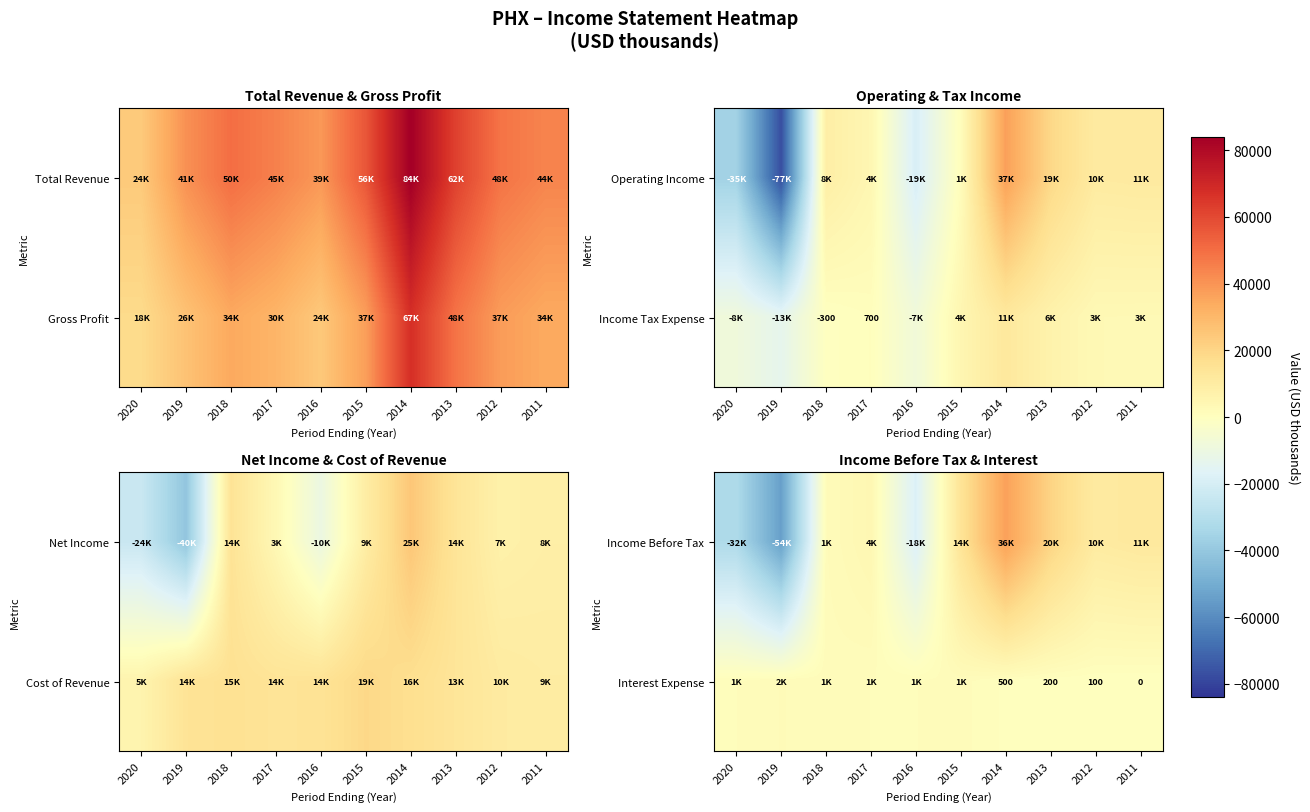

True or false: Interest Expense has a value of 138 at 2013.

False